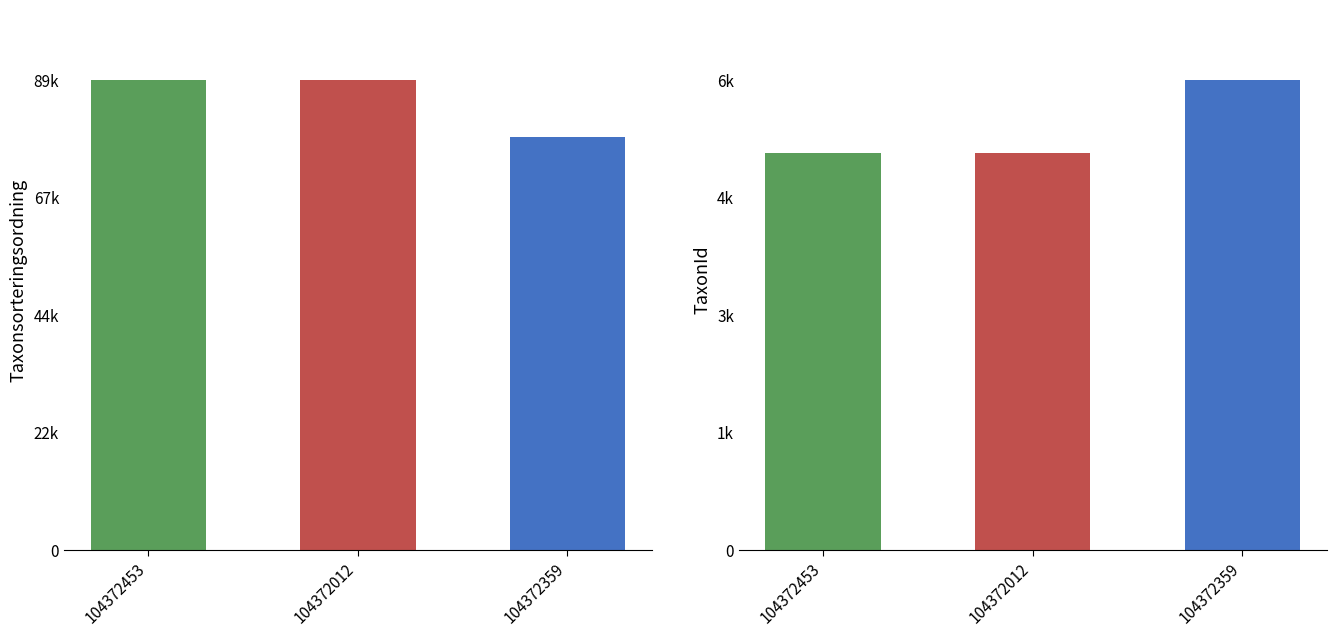

Does the chart contain any negative values?

No